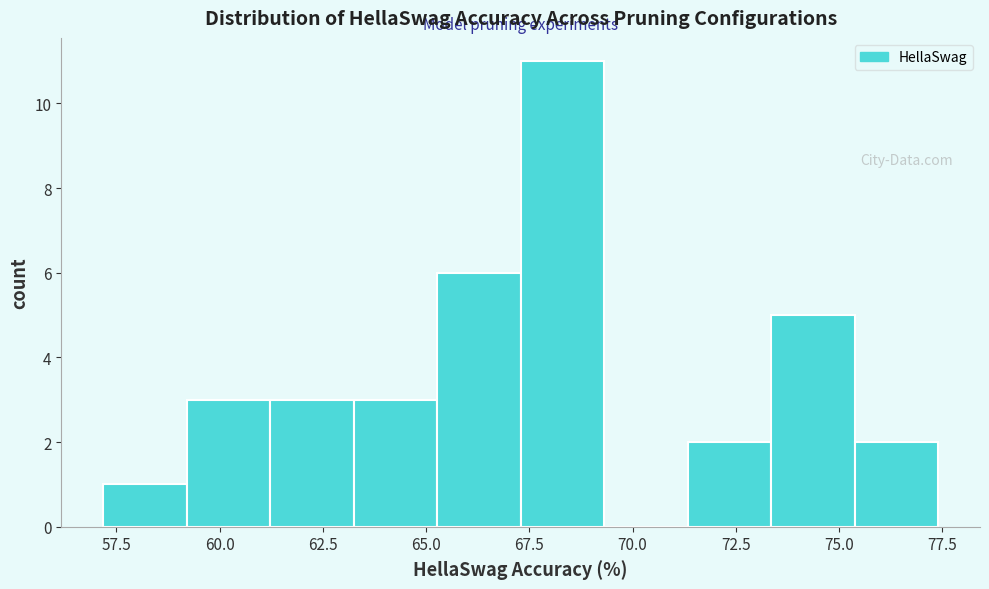

Reading left to right, list every bar in this chart as the range it spans on the x-axis followed by its height. Neither the bar edges nor the heights are printed on the chart, so give them approximately, as read against the axes.

57.0 to 59.0: 1
59.0 to 61.0: 3
61.0 to 63.0: 3
63.0 to 65.5: 3
65.5 to 67.5: 6
67.5 to 69.5: 11
69.5 to 71.5: 0
71.5 to 73.5: 2
73.5 to 75.5: 5
75.5 to 77.5: 2